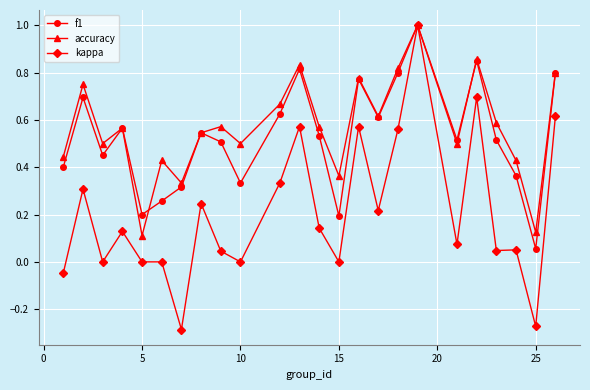

Which series has the widest spread of values?

kappa